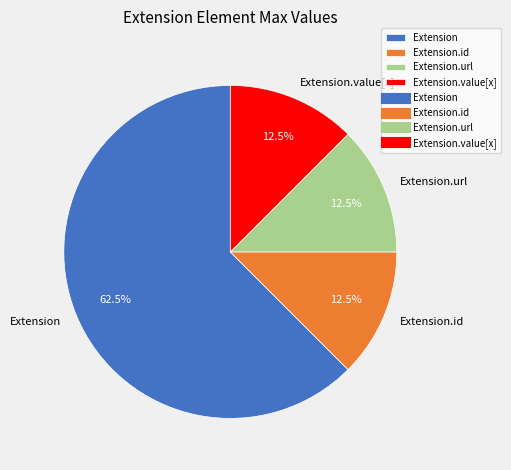

Is there any slice that represents more than half of the pie?

Yes